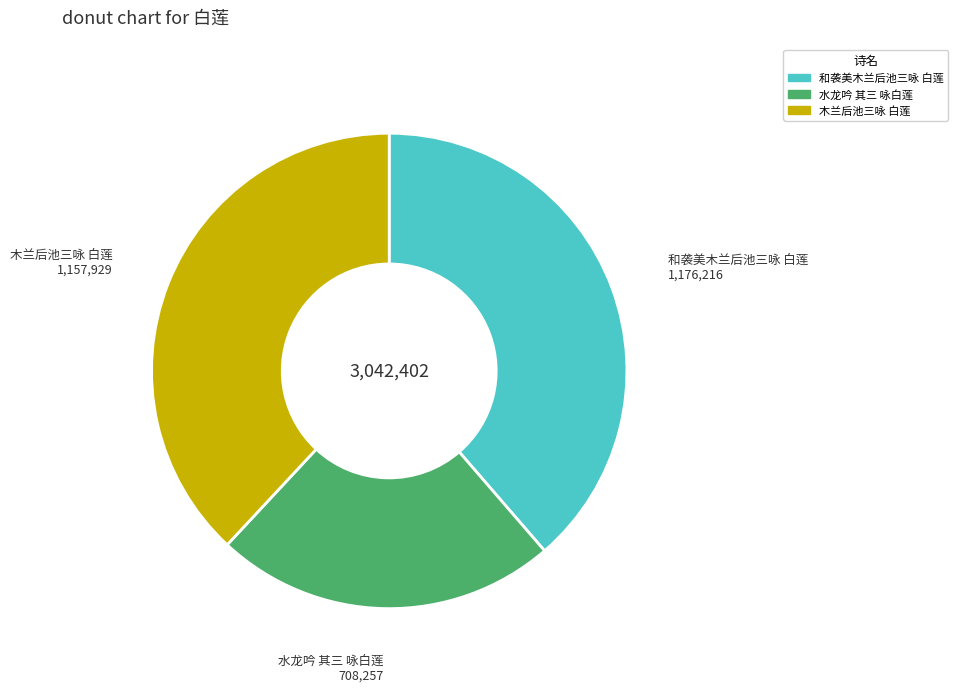

Is the sum of 木兰后池三咏 白莲 and 和袭美木兰后池三咏 白莲 greater than half?

Yes